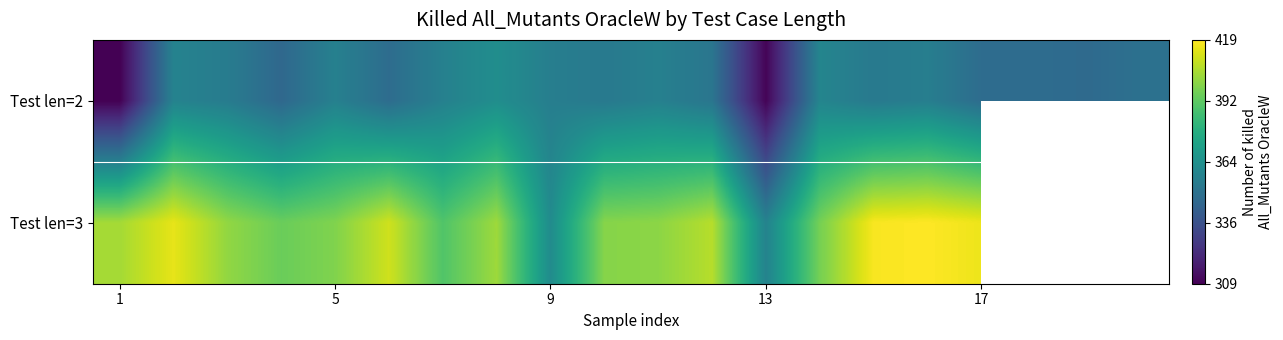

What is the difference between the maximum and minimum values in the Test len=2 series?

54.0